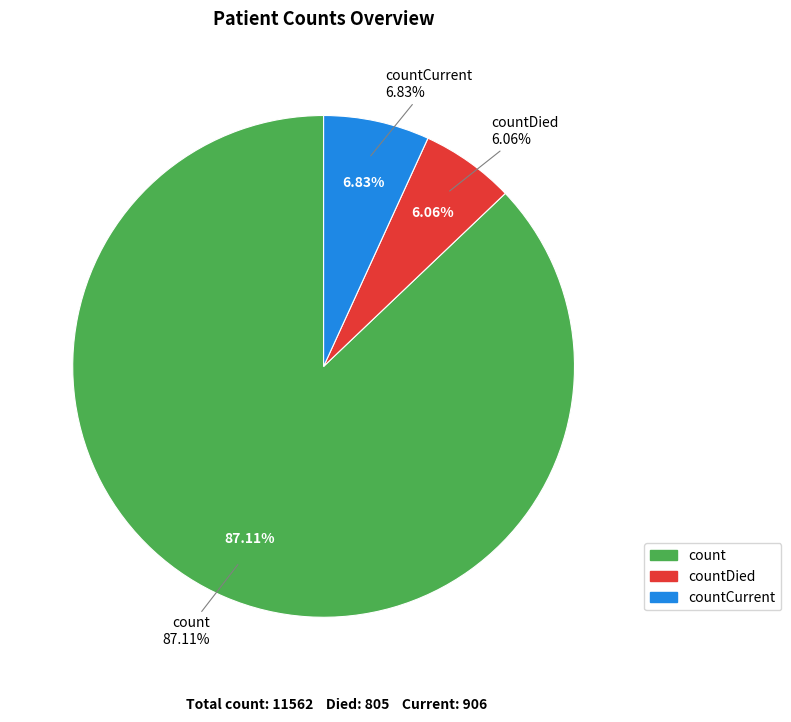

What is the majority slice?

count